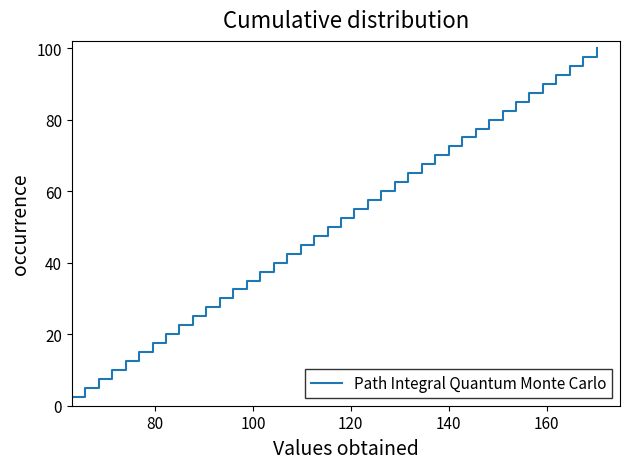

What is the difference between the maximum and minimum values?

97.5